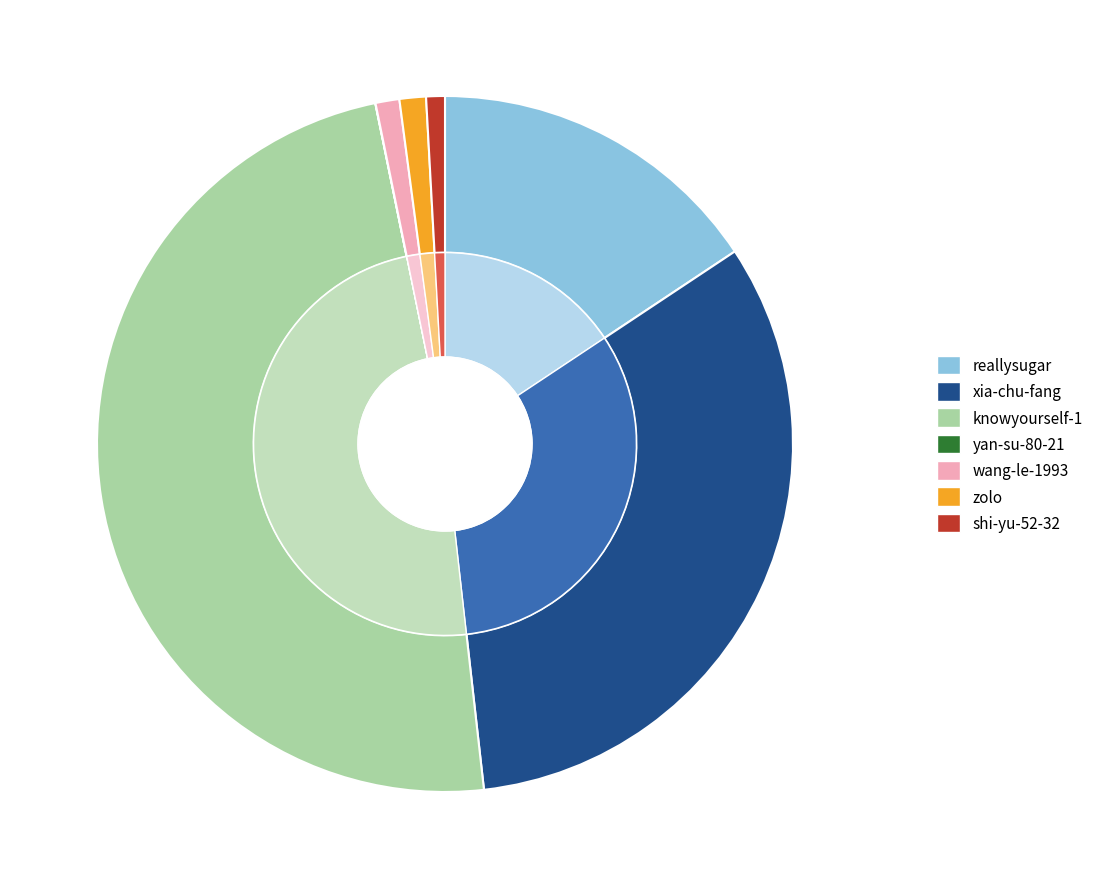

Rank the categories by value from lowest to highest.

yan-su-80-21, shi-yu-52-32, wang-le-1993, zolo, reallysugar, xia-chu-fang, knowyourself-1